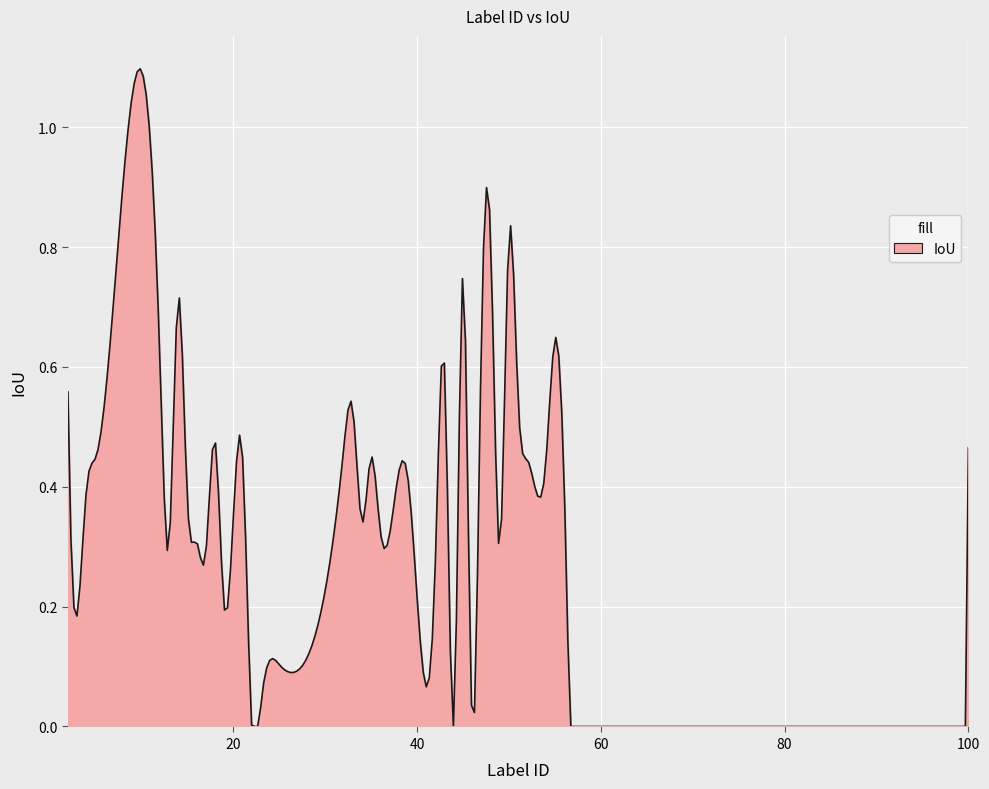

Does the chart have visible grid lines?

Yes